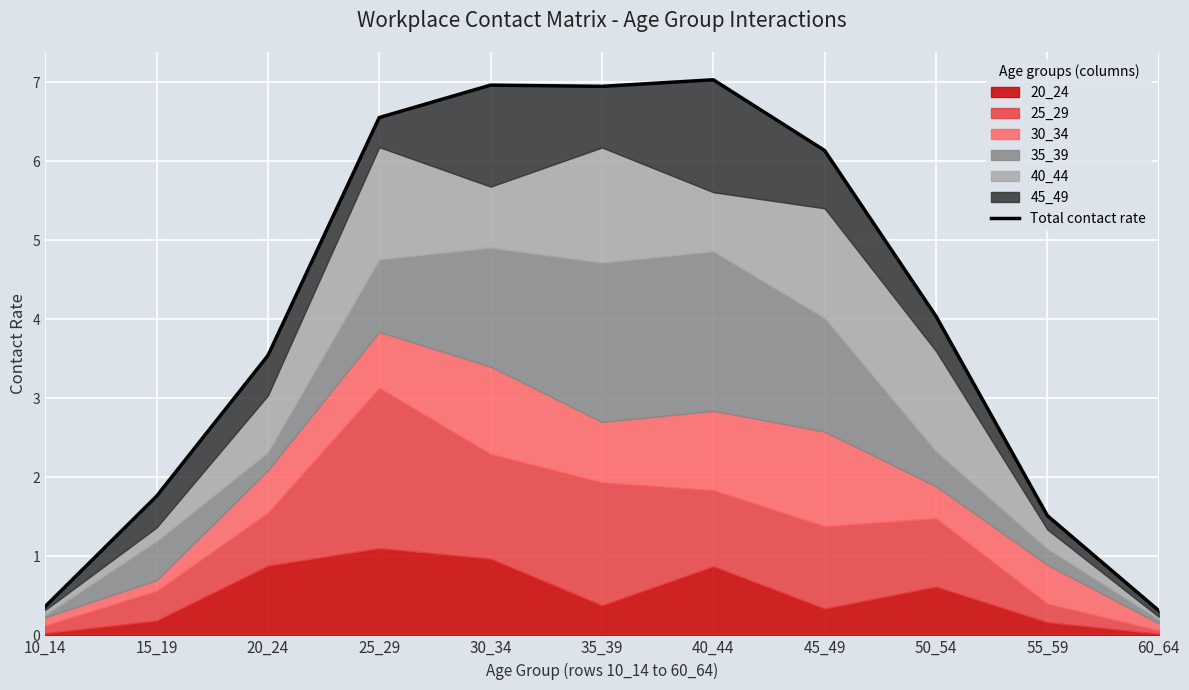

Approximately how many times larger is the value at 45_49 compared to 40_44?

0.9